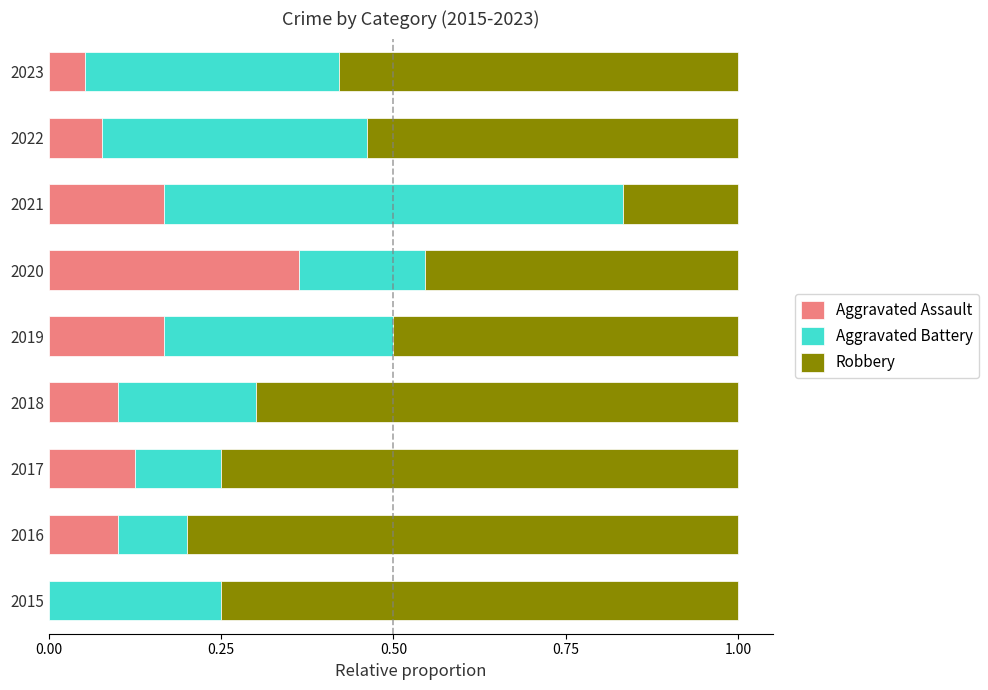

What is the total value across all series at 2017?

1.0